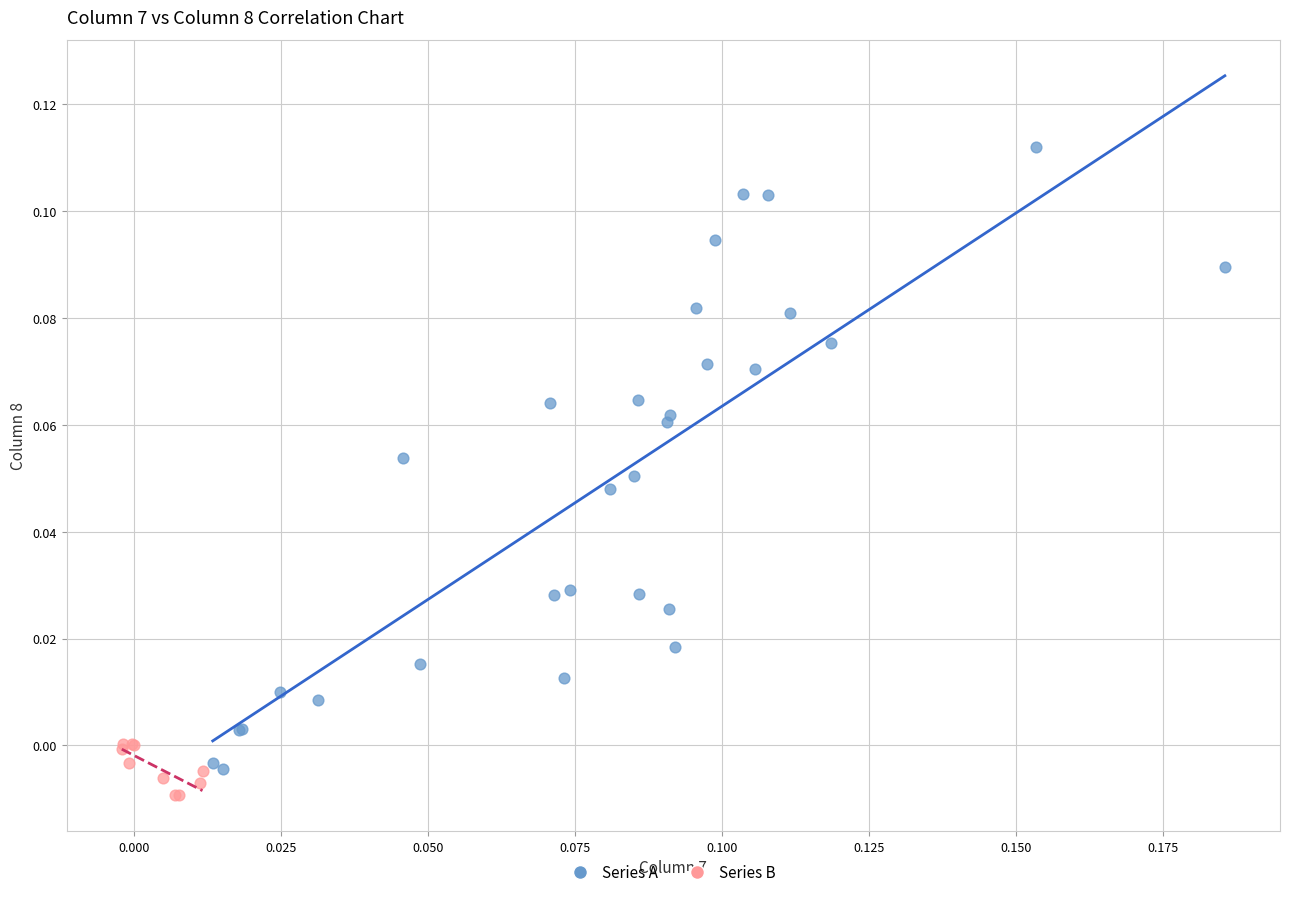

Which series reaches the minimum Y coordinate?

Series B